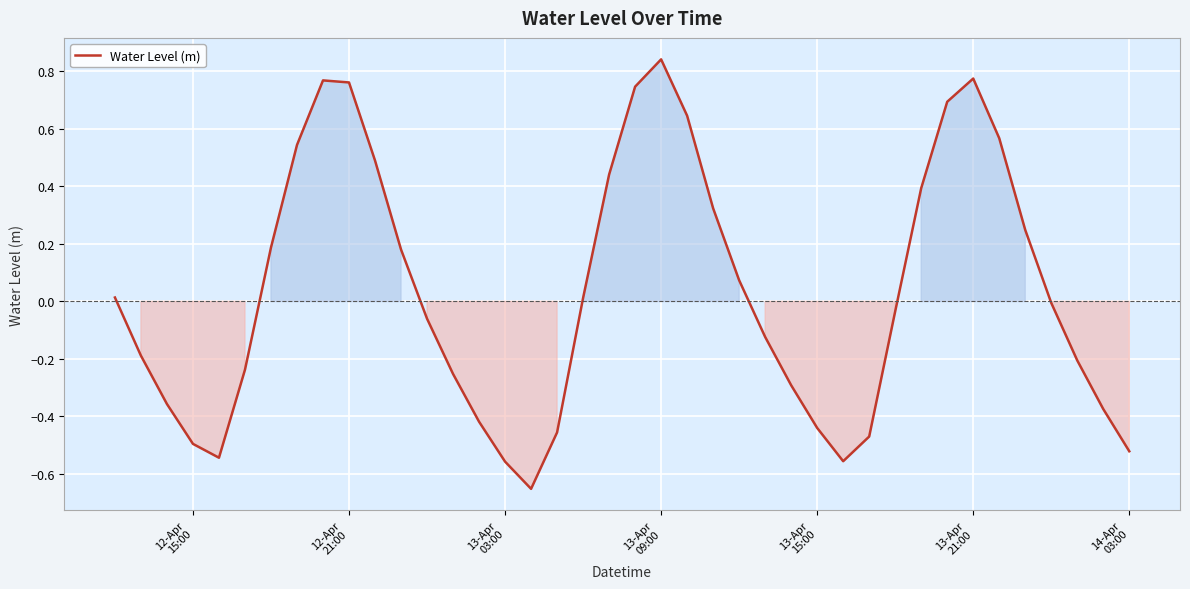

What is the difference between the maximum and minimum values?

1.5